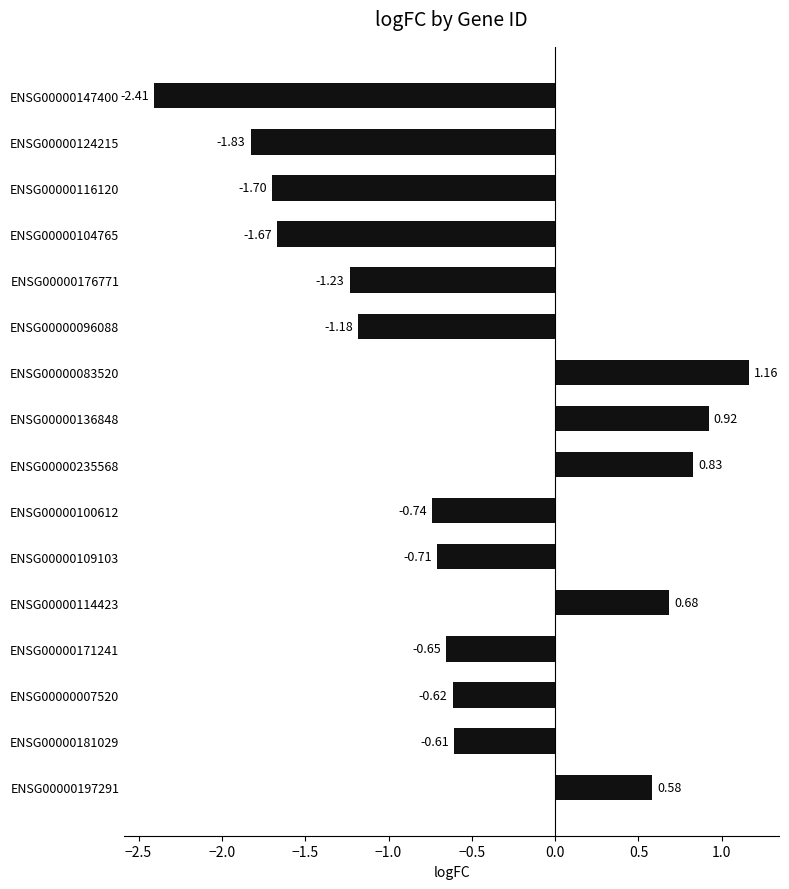

What is the difference between the second highest and minimum values?

3.3